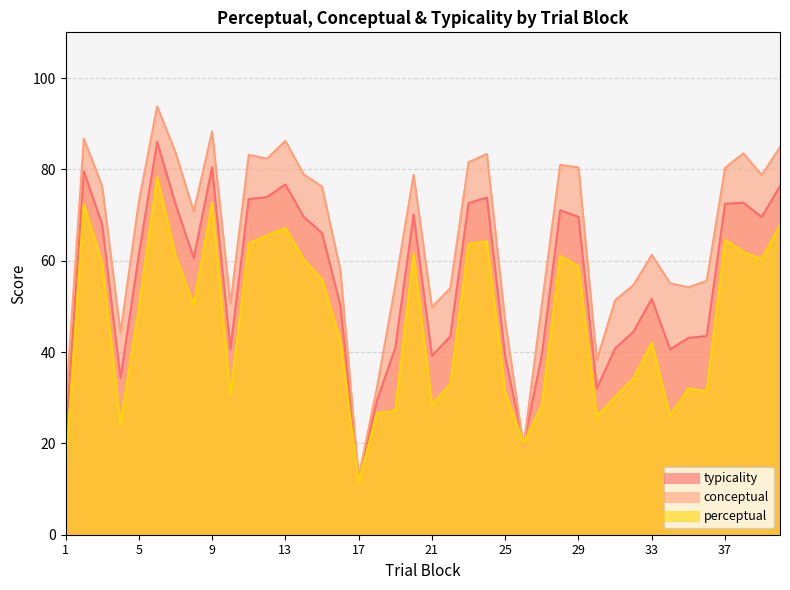

List the series in order of their peak value, lowest first.

perceptual, typicality, conceptual